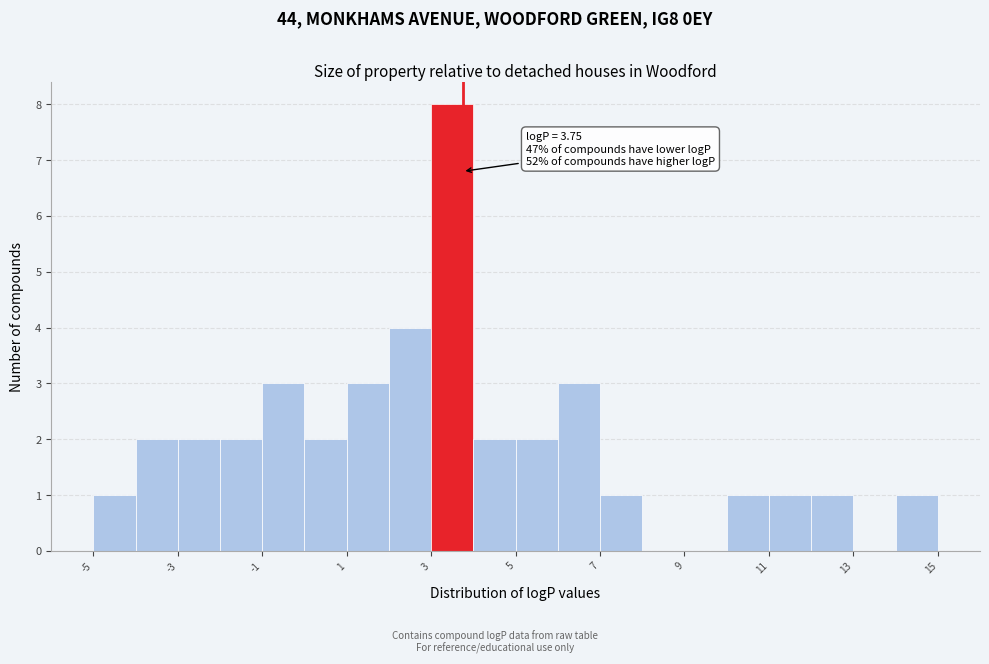

Over which range of the x-axis is the bar tallest?

3 to 4